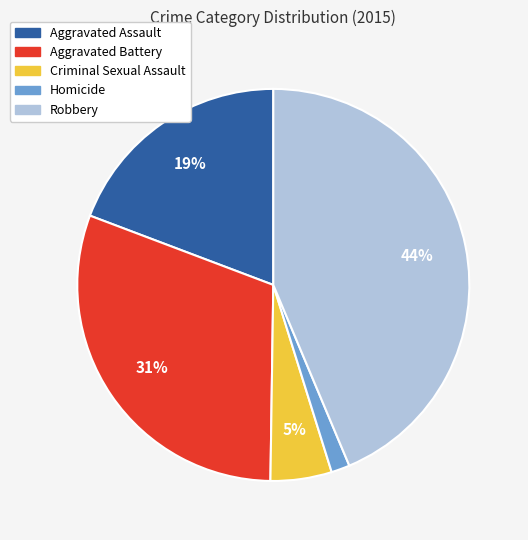

Count the number of slices in the pie.

5